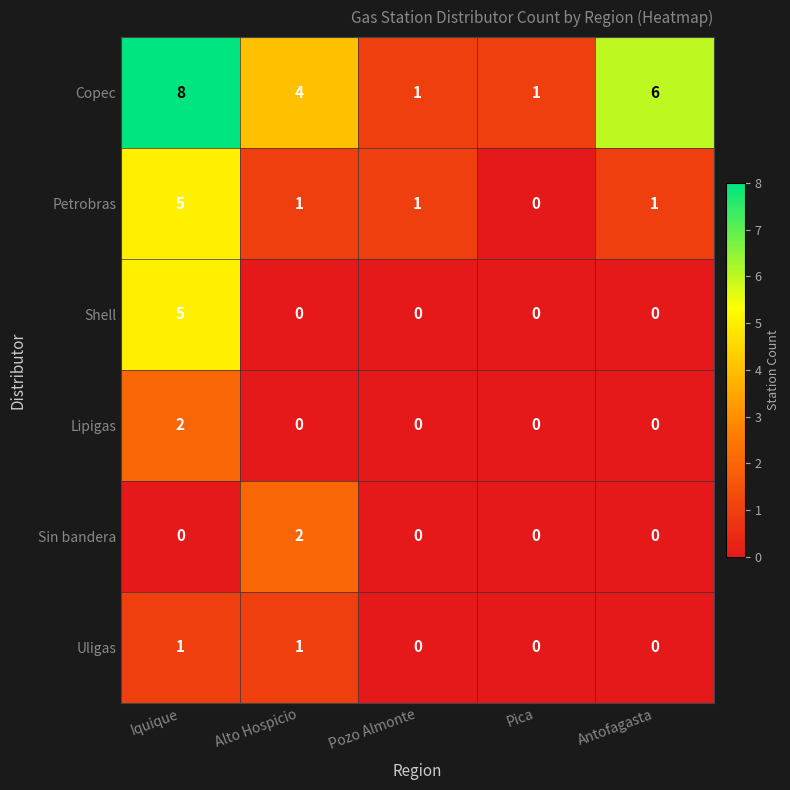

Which category has the highest value across all series?

Iquique